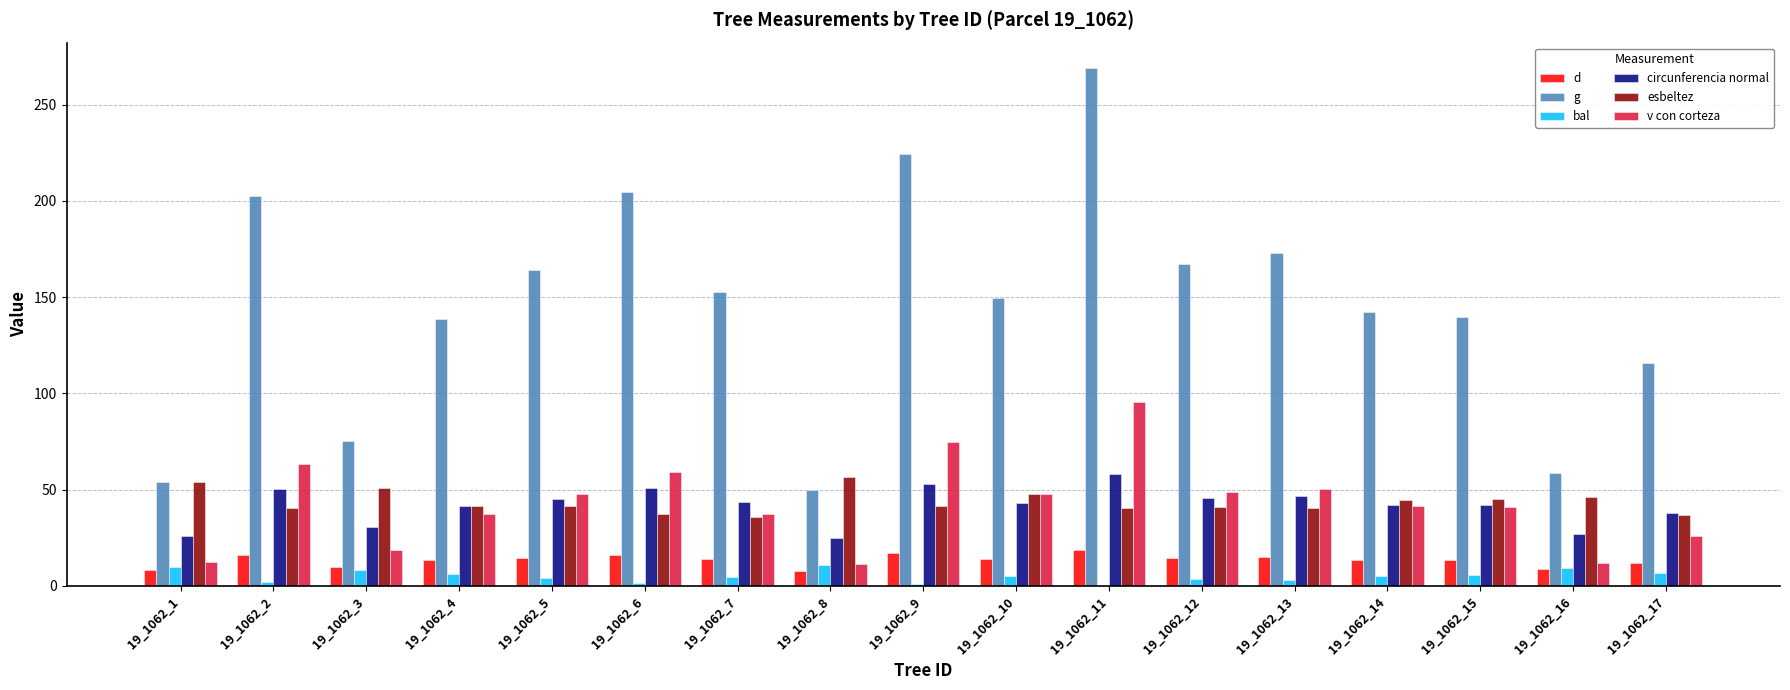

What is the sum of all bal values?

86.8